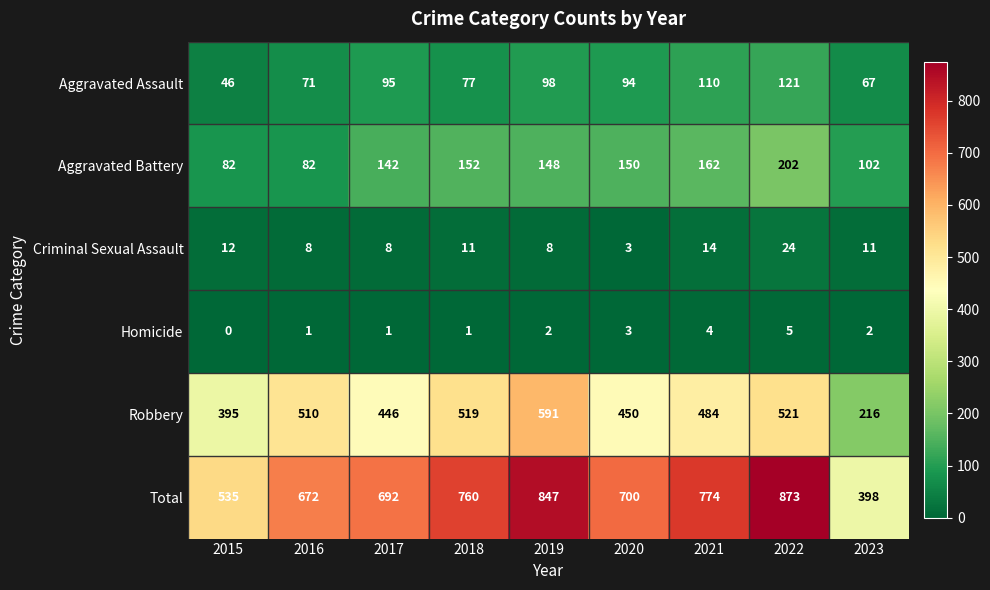

Which series has the widest spread of values?

Total